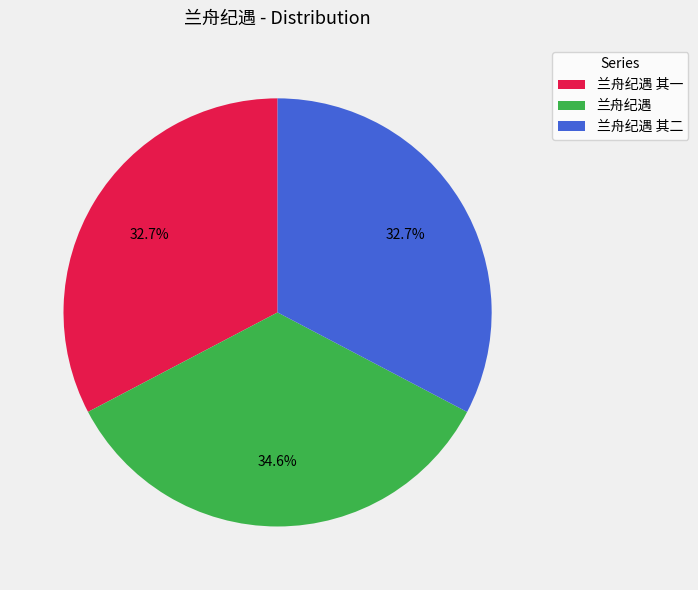

To the nearest percent, what is the average slice percentage?

33%